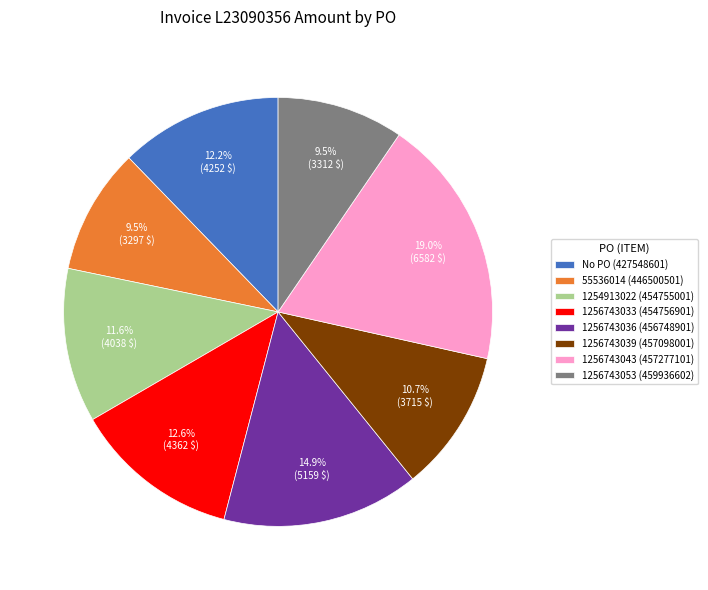

What is the ratio of the value at No PO (427548601) to the value at 1256743039 (457098001)?

1.1